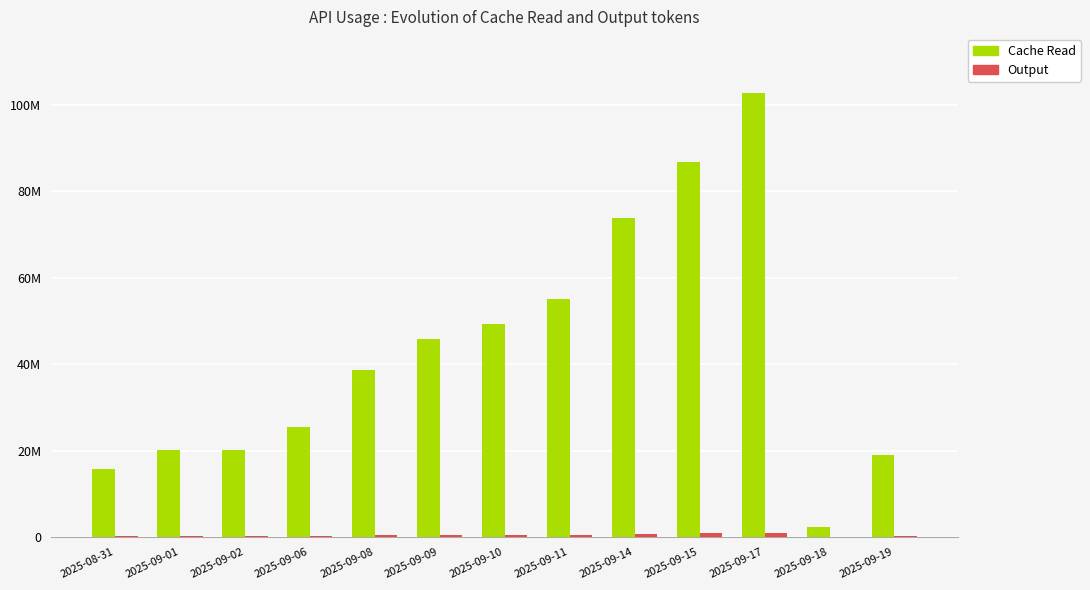

Are the bars horizontal?

No